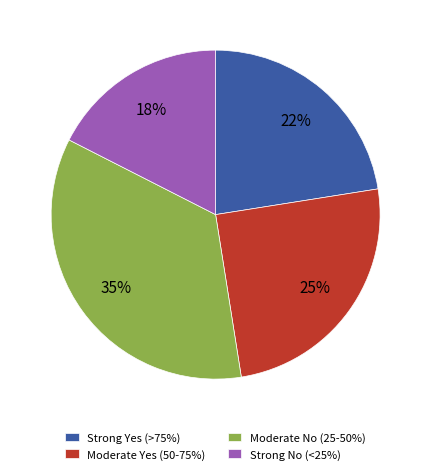

Combined, do Moderate No (25-50%) and Moderate Yes (50-75%) account for over 50%?

Yes